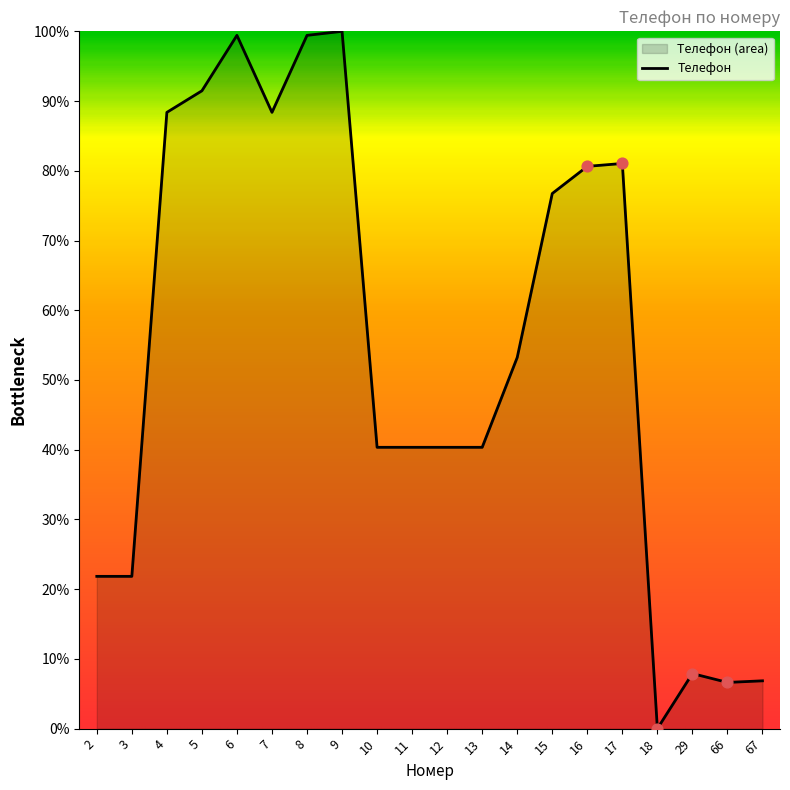

Which has a higher value, 4 or 8?

8